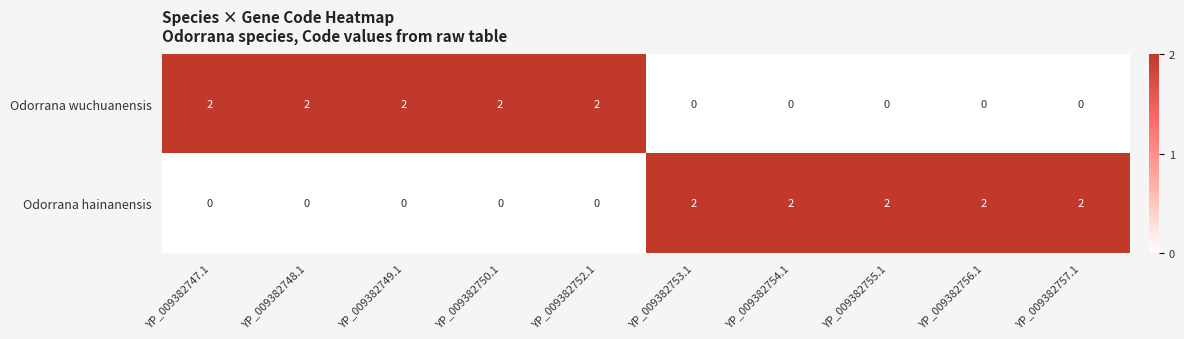

What is the sum of all Odorrana wuchuanensis values?

10